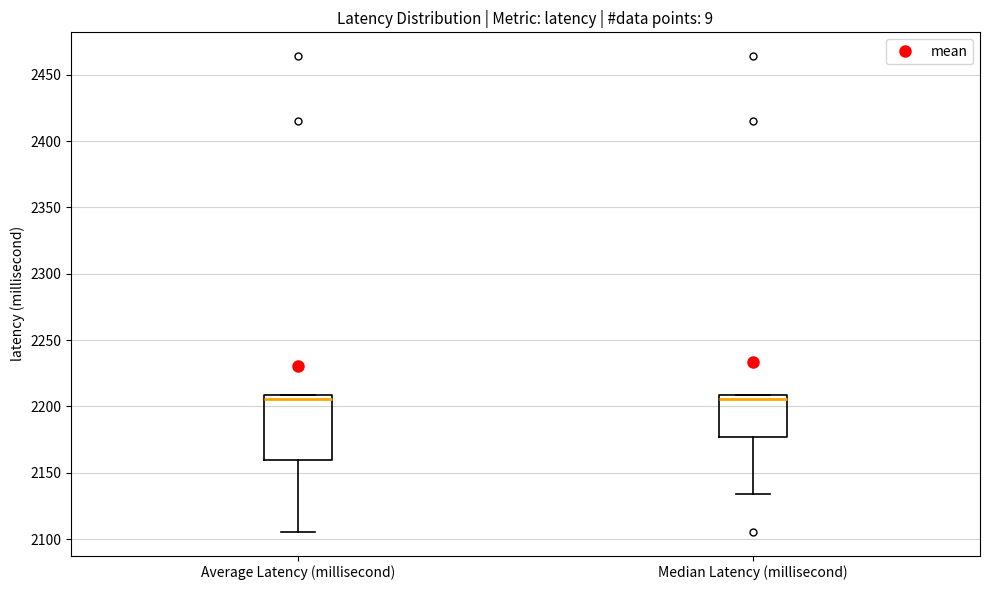

Where does the lower whisker of the box for Average Latency (millisecond) end on the y-axis? The values are not printed on the chart, so give them approximately, as read against the axis.

2105